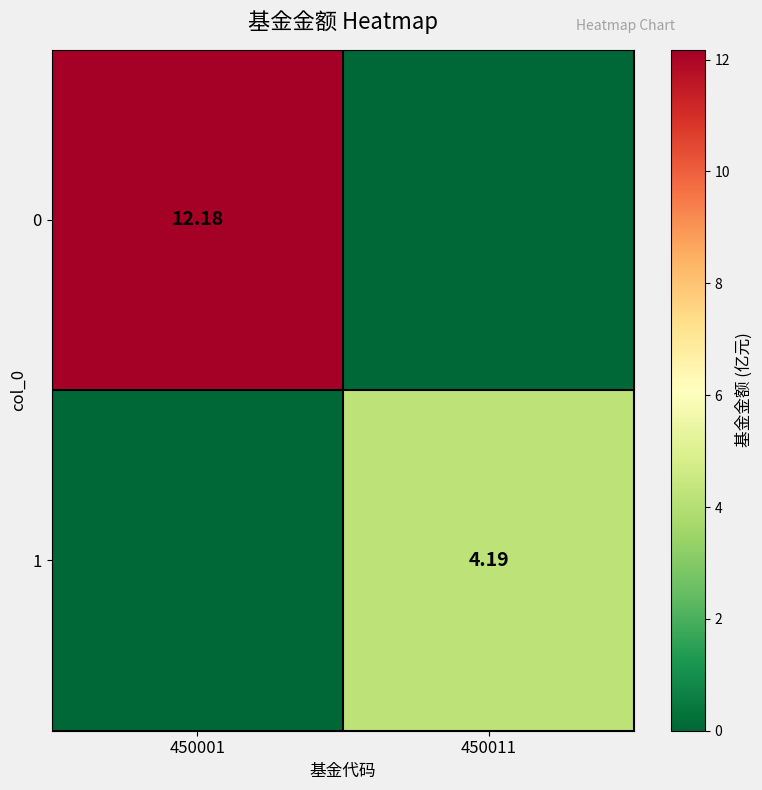

How many categories are shown in the chart?

2